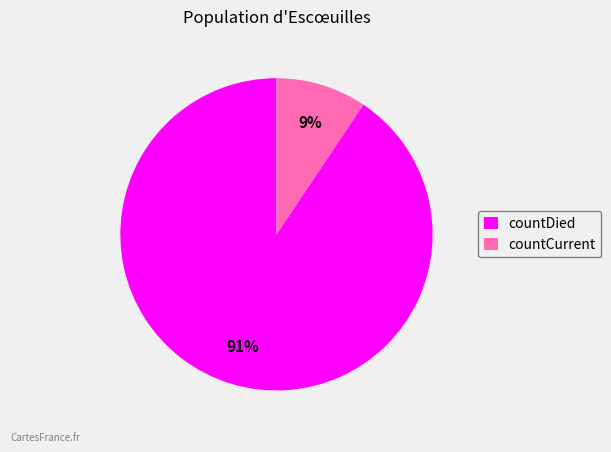

Is there any slice that represents more than half of the pie?

Yes